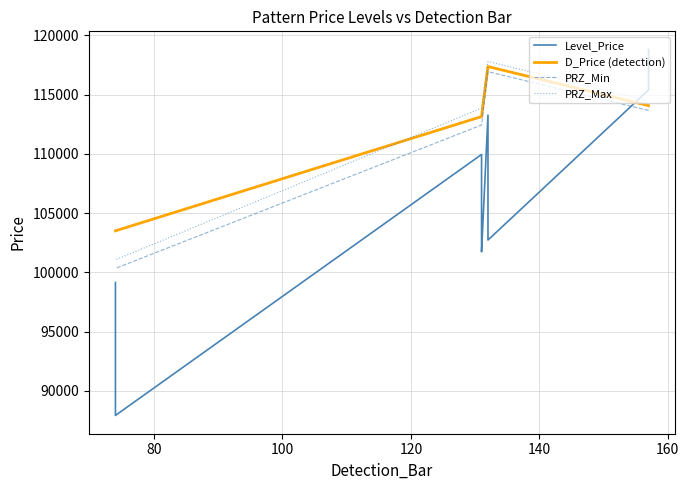

What are all the series names shown in the legend?

Level_Price, D_Price (detection), PRZ_Min, PRZ_Max